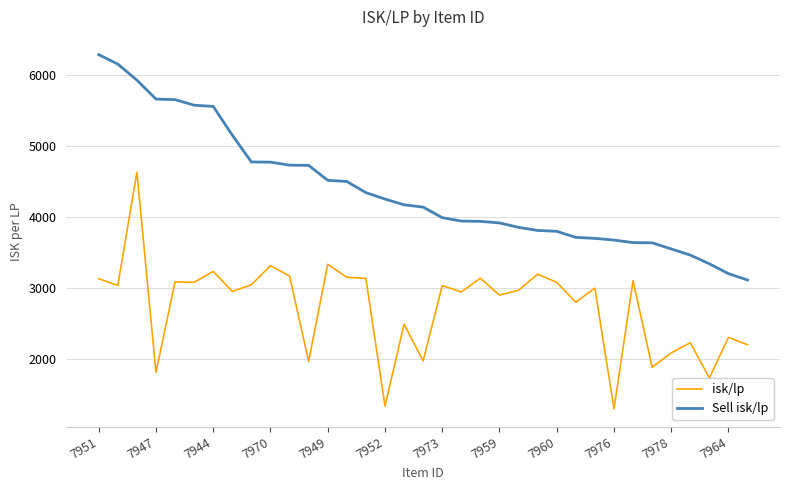

True or false: Sell isk/lp and isk/lp intersect in this chart.

False